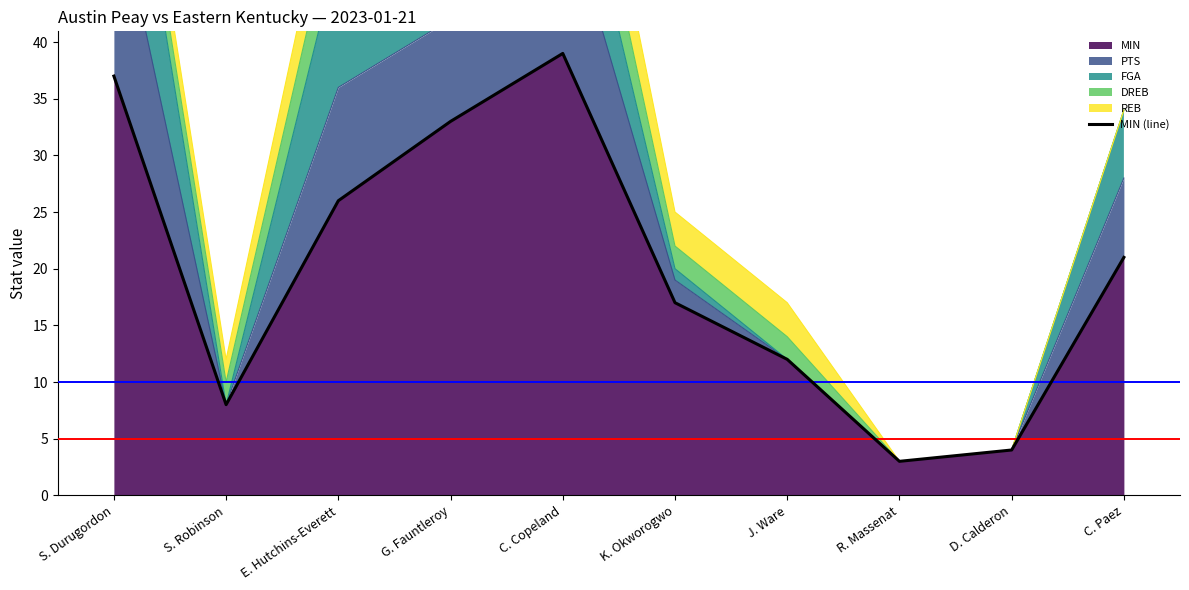

What is the approximate value at E. Hutchins-Everett, to the nearest 5?

25